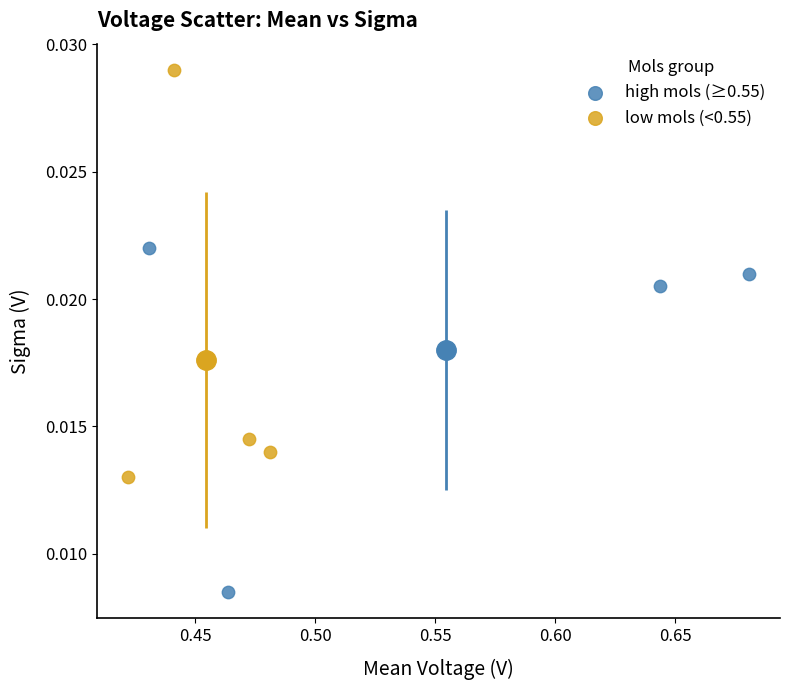

Which series has the widest spread of Y values?

low mols (<0.55)